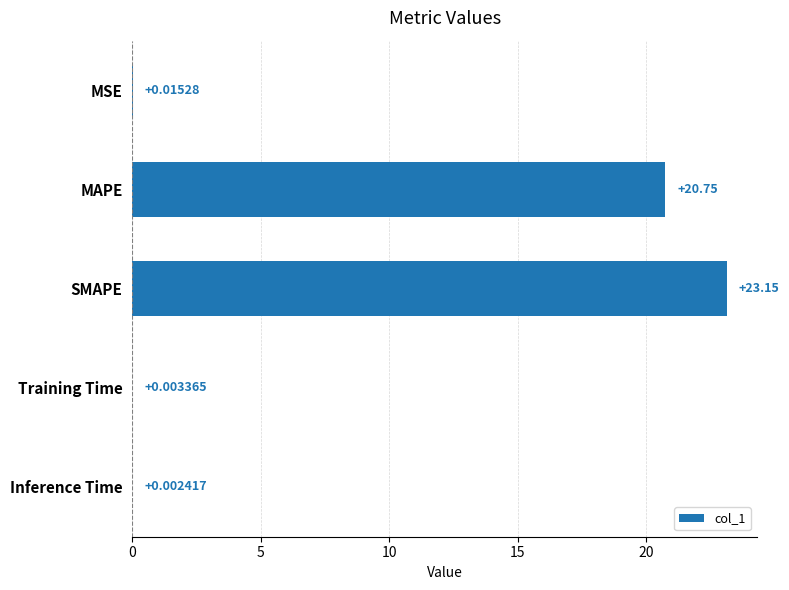

Which category has the highest value across all series?

SMAPE